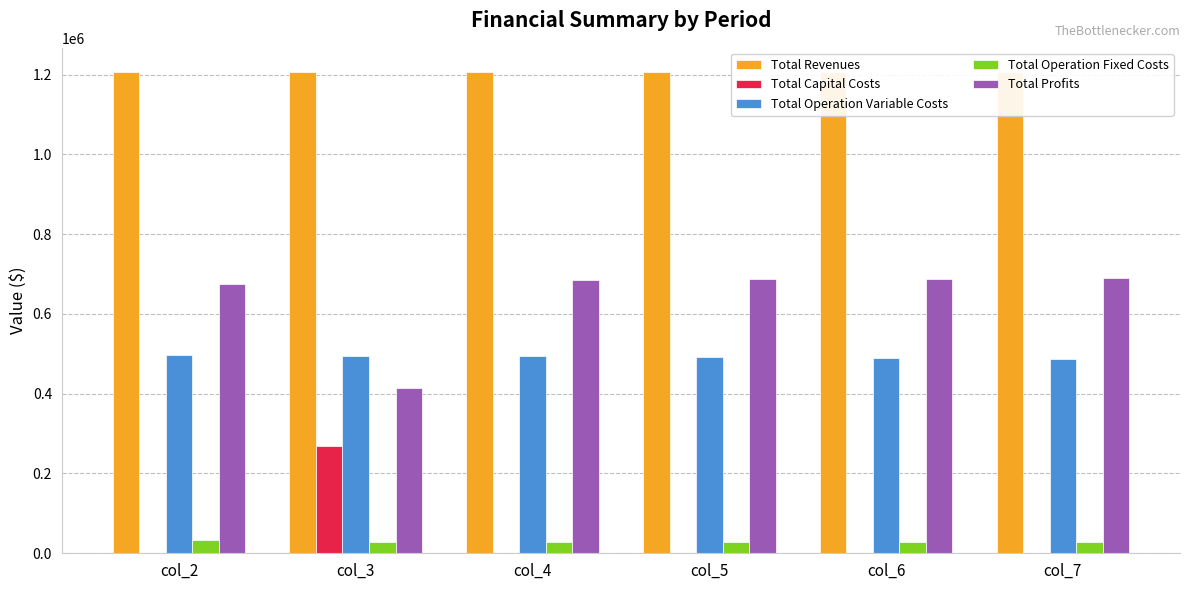

How many data points in Total Operation Variable Costs are above 493517?

3